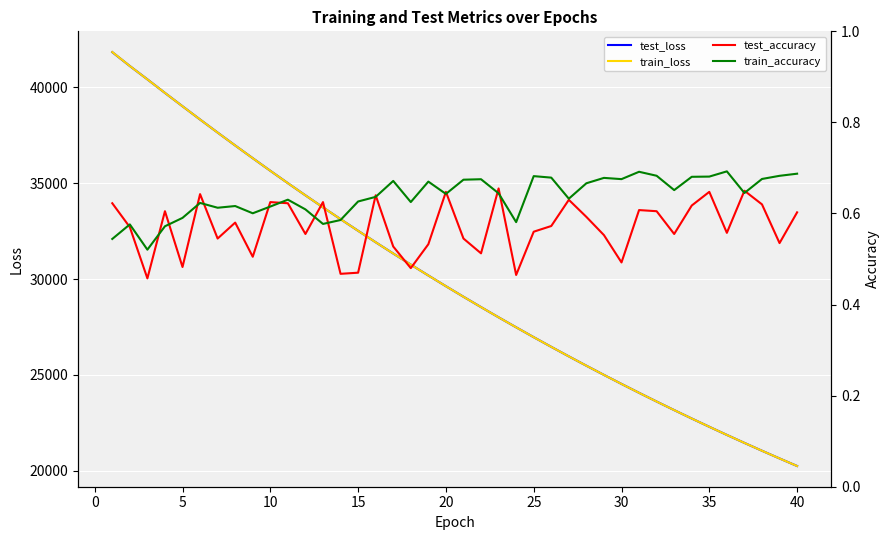

What is the lowest value of the train_loss series?

20241.6